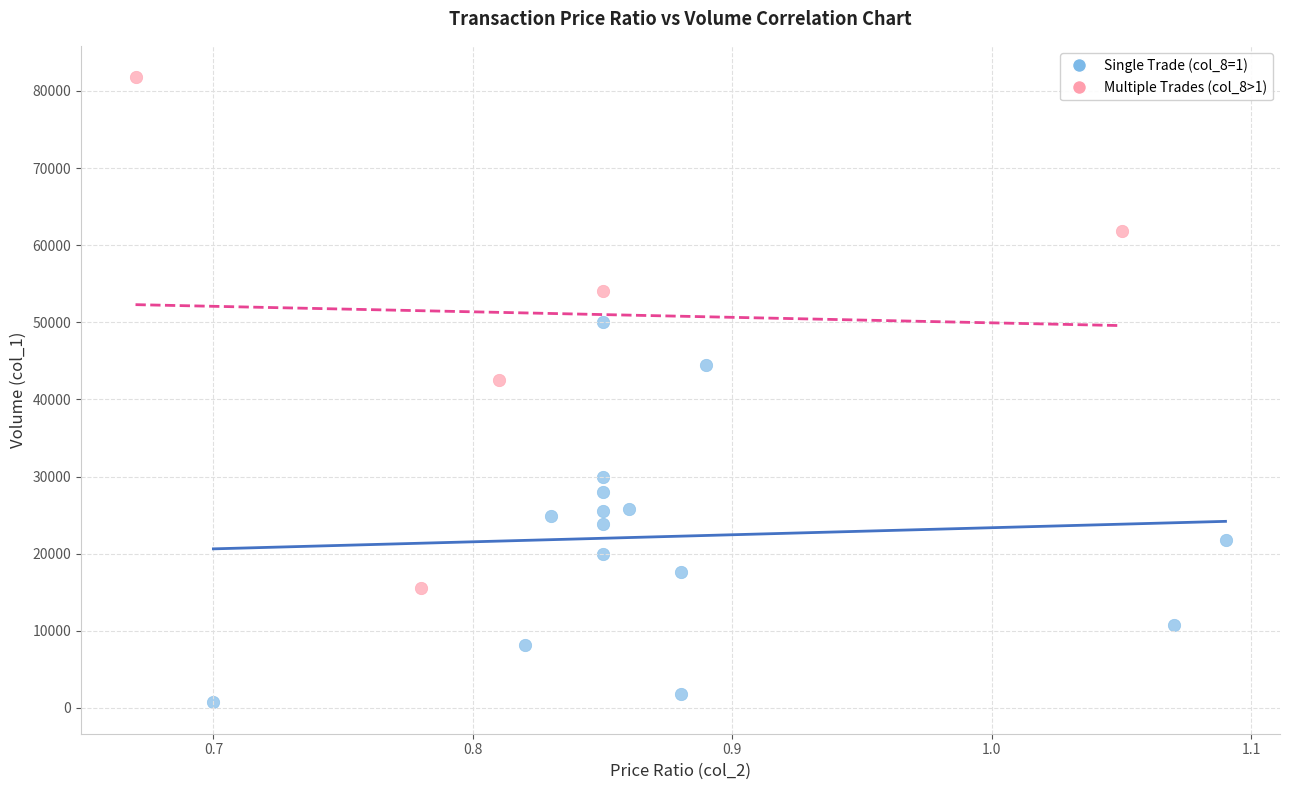

Which series contains the highest Y value?

Multiple Trades (col_8>1)